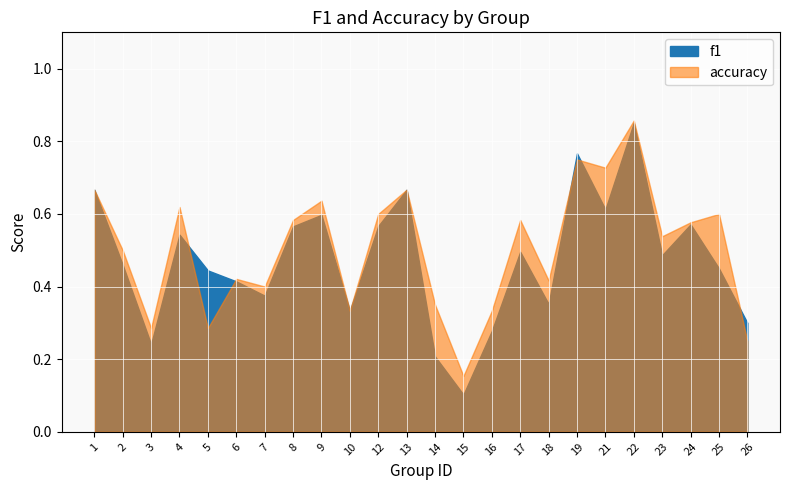

Between 24 and 1, which is larger?

1